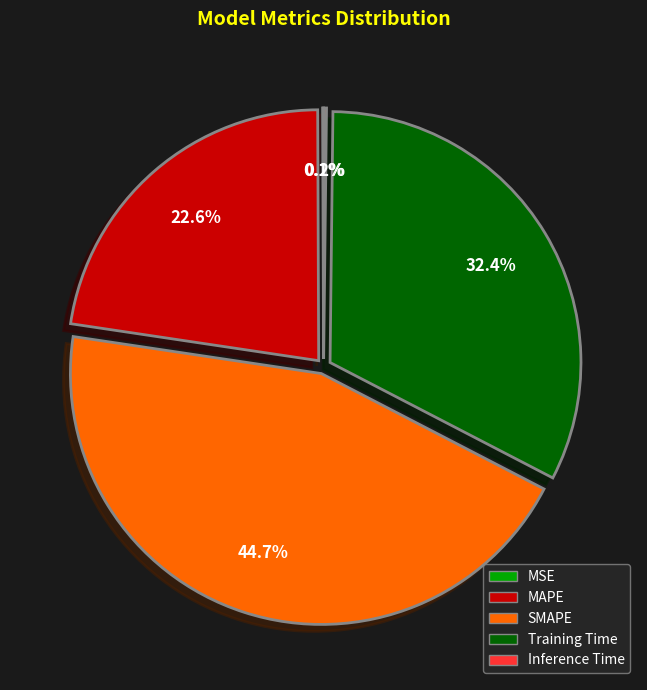

To the nearest percent, what is the average slice percentage?

20%